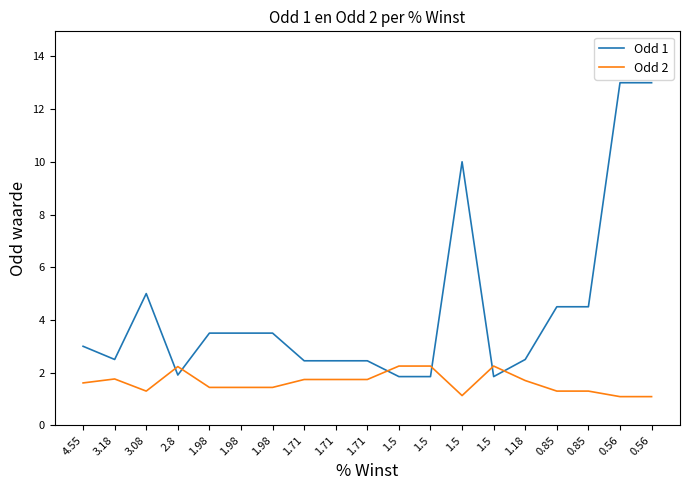

Rank the series by their maximum value, from lowest to highest.

Odd 2, Odd 1